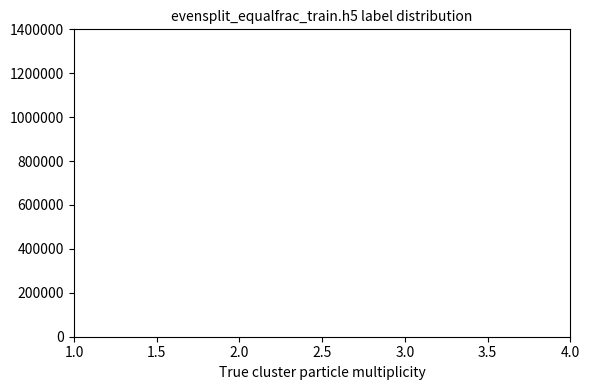

Reading left to right, transcribe this chart: for each bar, give the range it covers on the x-axis and its height. The values are not printed on the chart, so give them approximately, as read against the axis.

1.00 to 1.75: under 20000
1.75 to 2.50: under 20000
2.50 to 3.25: under 20000
3.25 to 4.00: under 20000